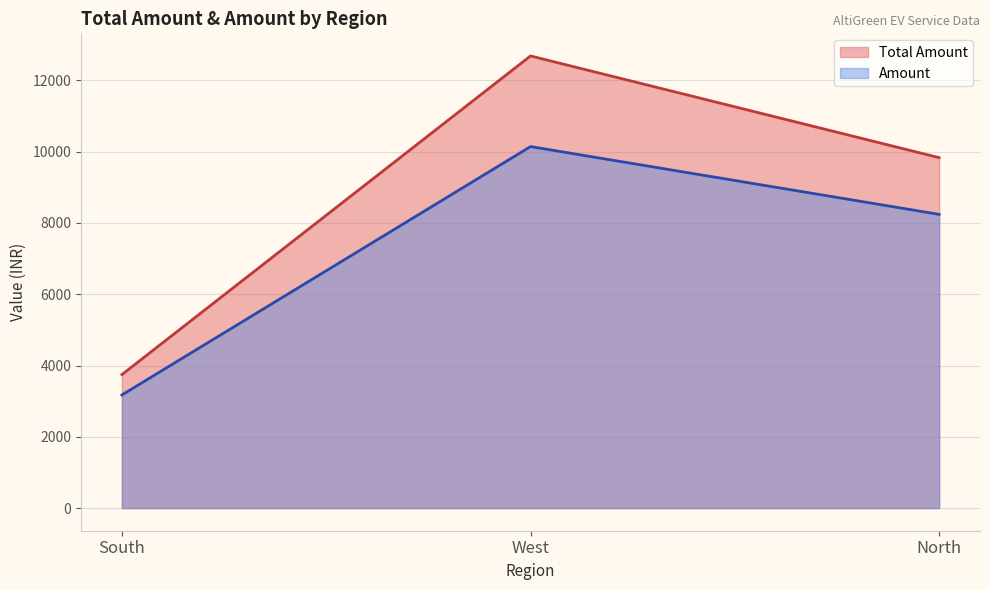

List the labels in order of Total Amount value, smallest first.

South, North, West